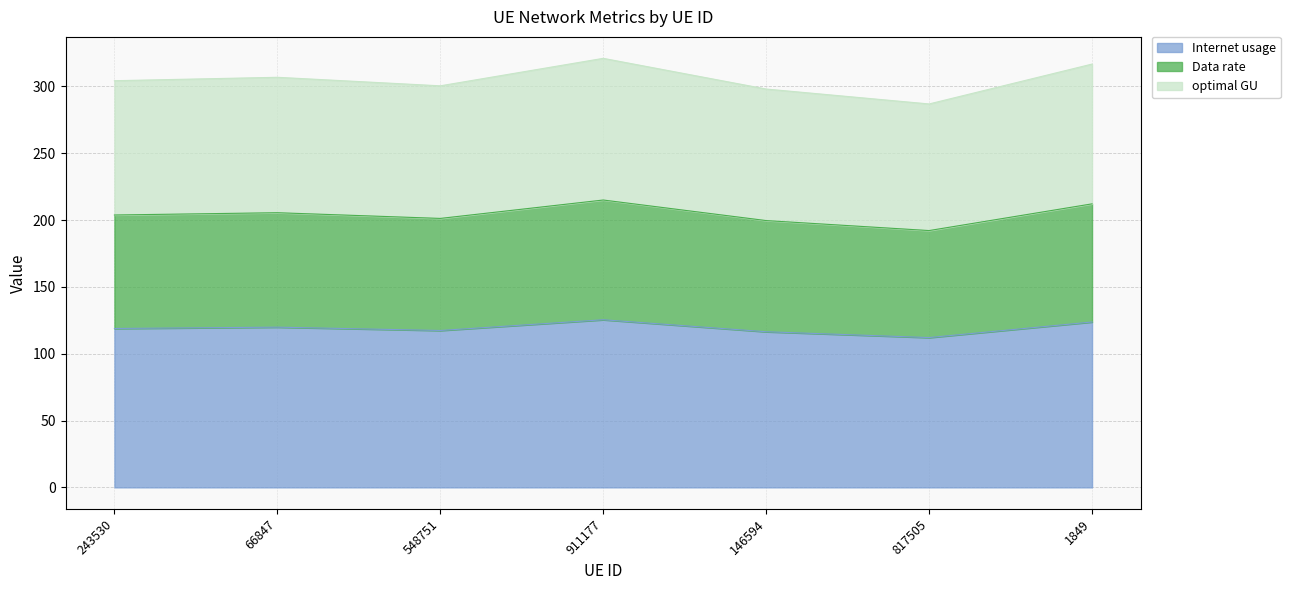

Between 243530 and 548751, which series saw the biggest shift?

optimal GU